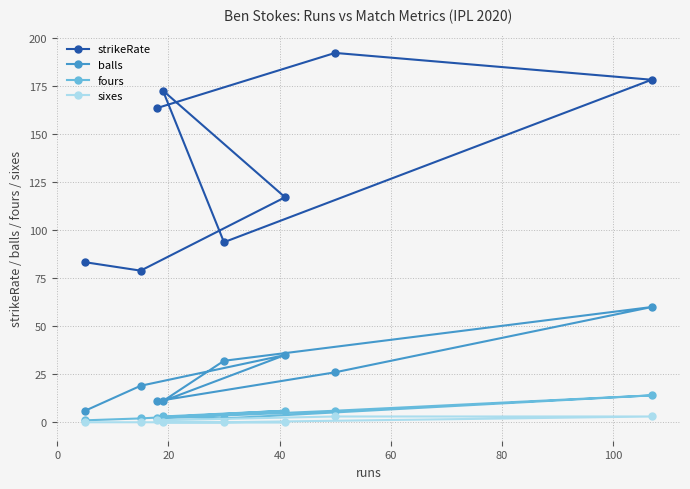

What are all the series names shown in the legend?

strikeRate, balls, fours, sixes